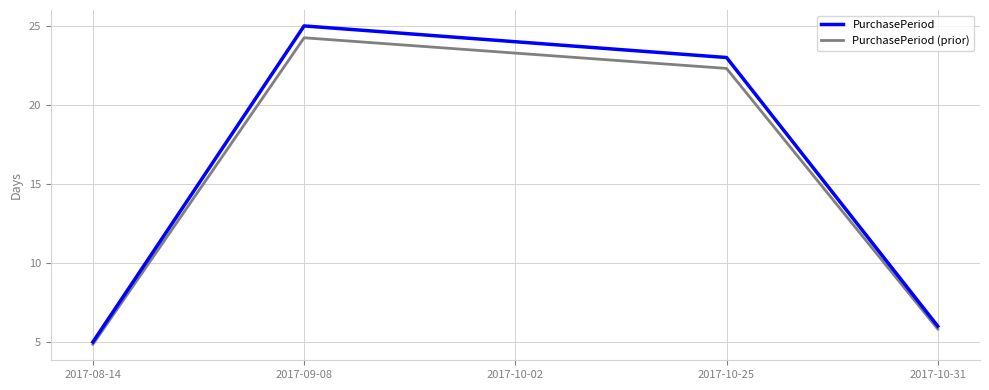

Which series has the widest spread of values?

PurchasePeriod